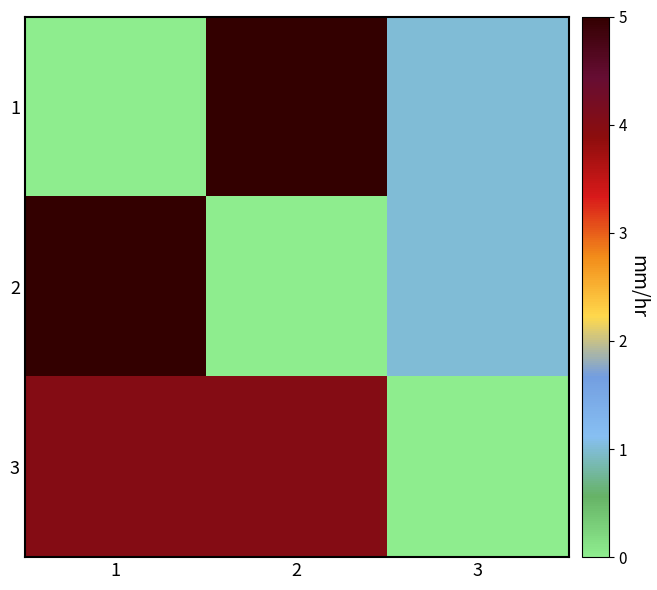

At which category is the sum across all series the highest?

1